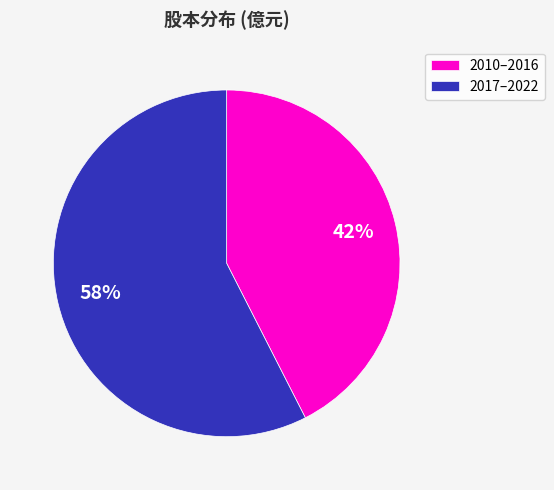

Is there a majority slice in this chart?

Yes